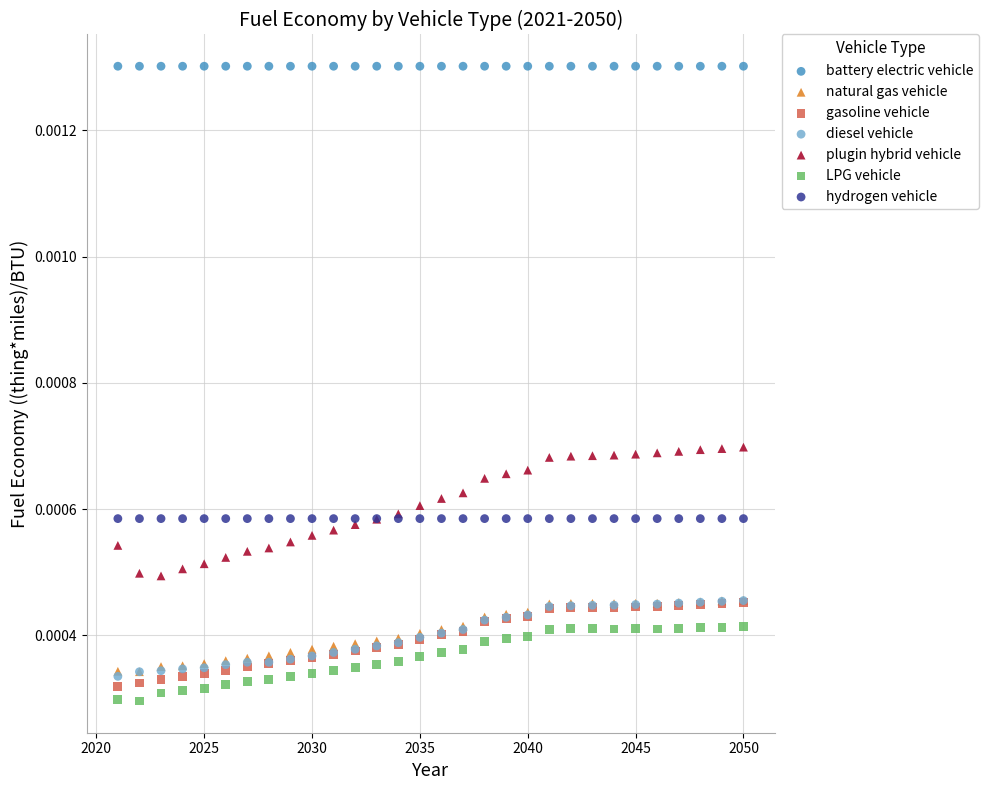

Which series reaches the maximum Y coordinate?

battery electric vehicle